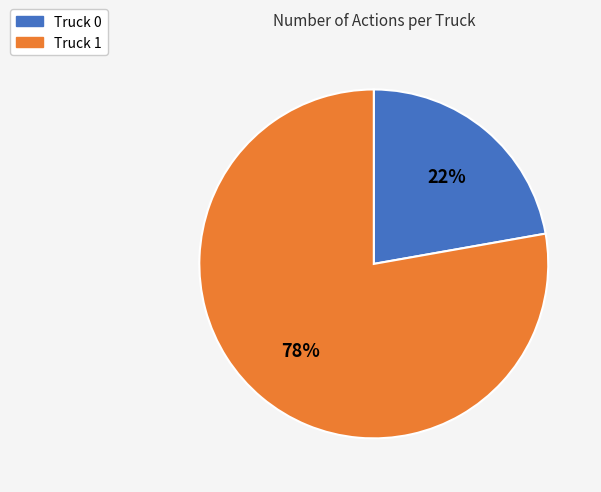

Is the sum of Truck 0 and Truck 1 greater than half?

Yes